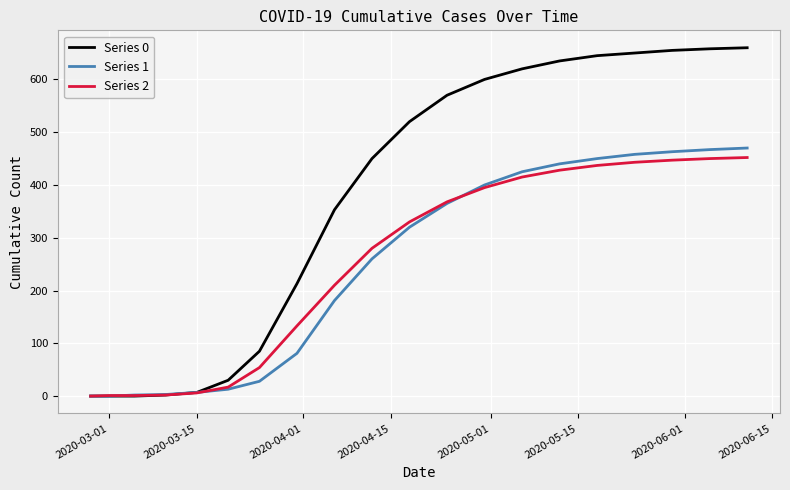

Which series has the largest total across all categories?

Series 0